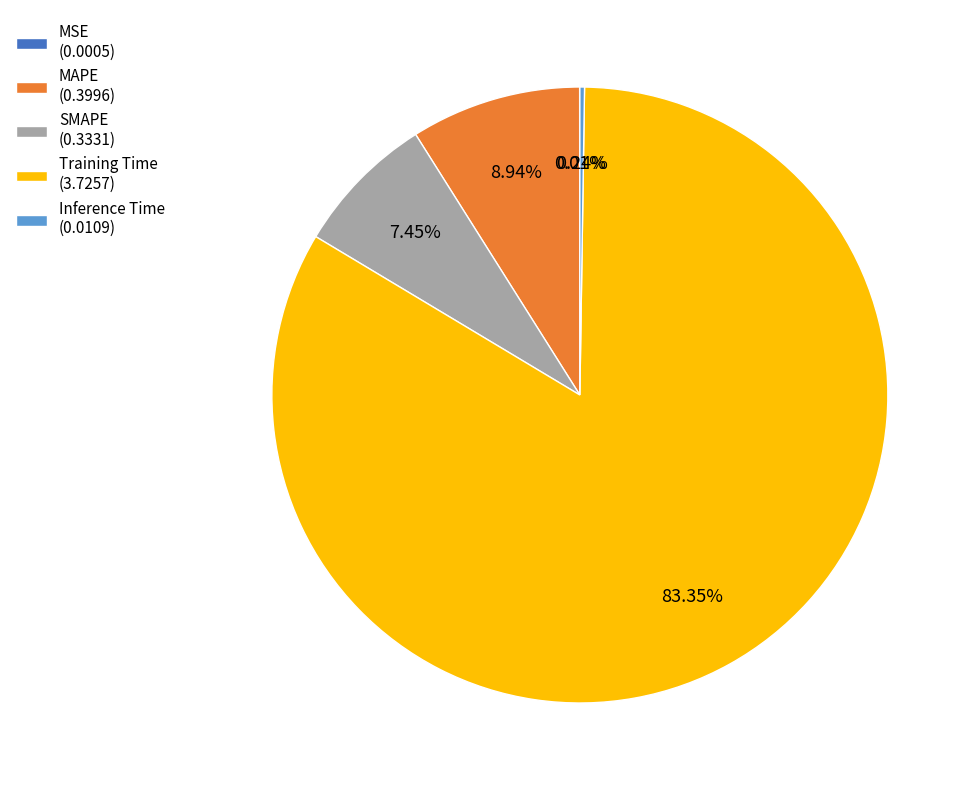

Do SMAPE (0.3331) and MAPE (0.3996) together represent more than half of the pie?

No